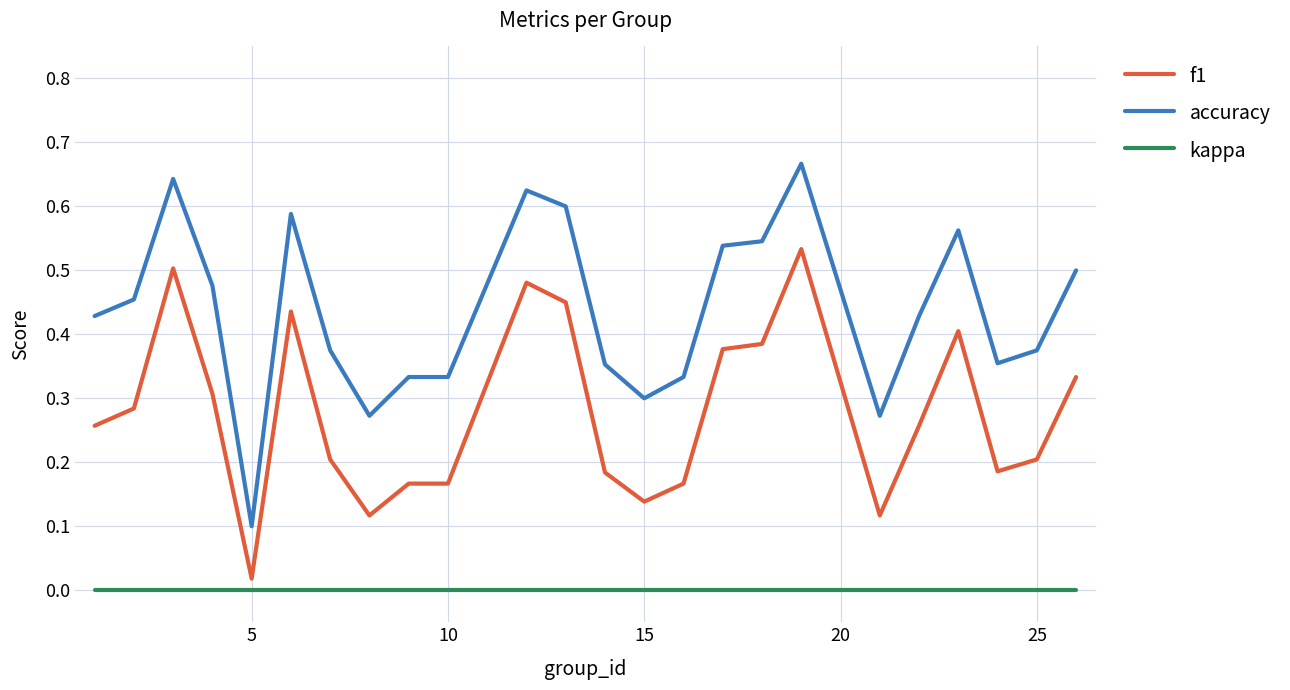

List the series in order of their overall mean, highest first.

accuracy, f1, kappa